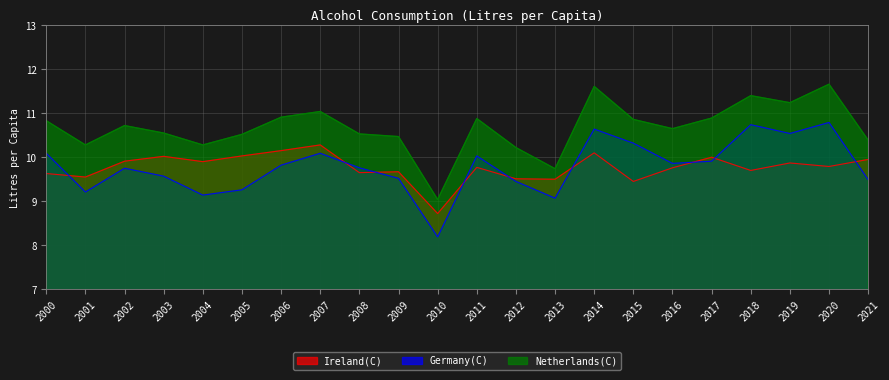

How many lines are shown in the chart?

3